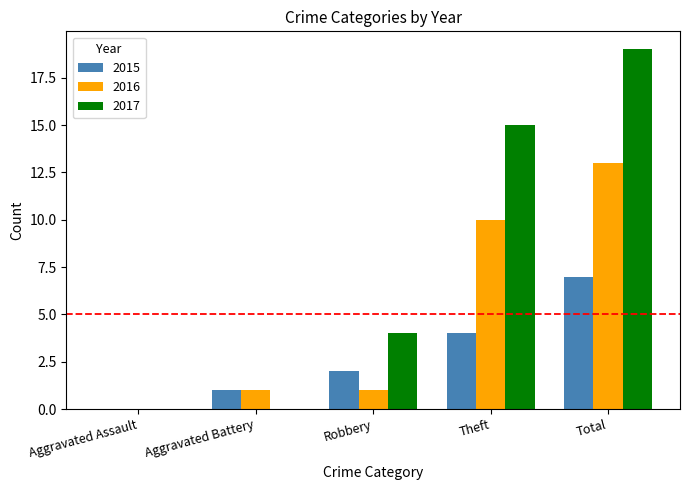

Read the 2017 value at Total.

19